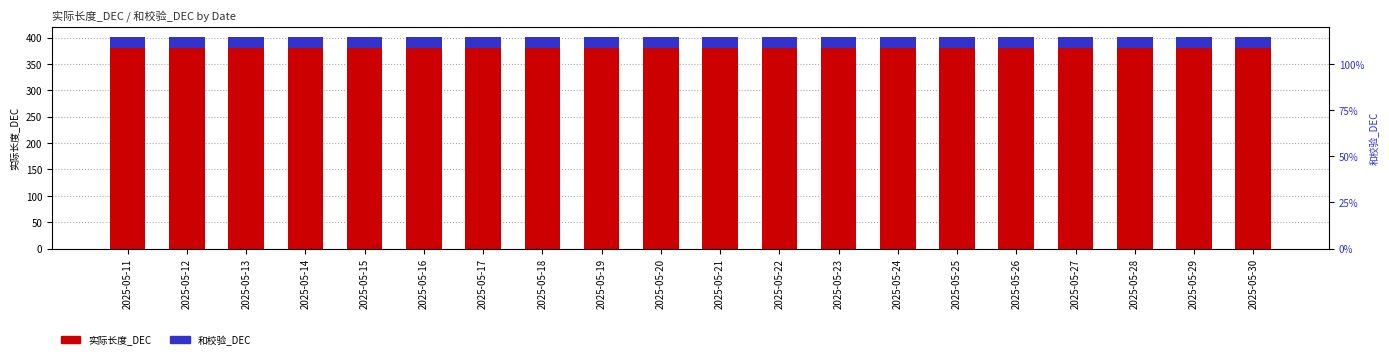

The 实际长度_DEC series shows 607 at 2025-05-24. True or false?

False